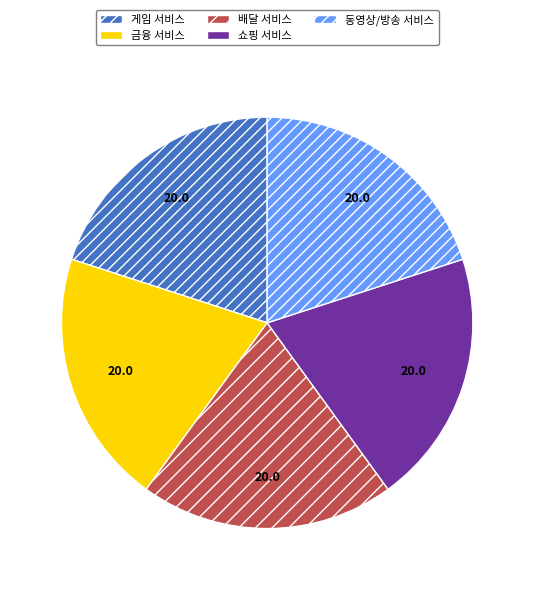

Combined, do 동영상/방송 서비스 and 게임 서비스 account for over 50%?

No